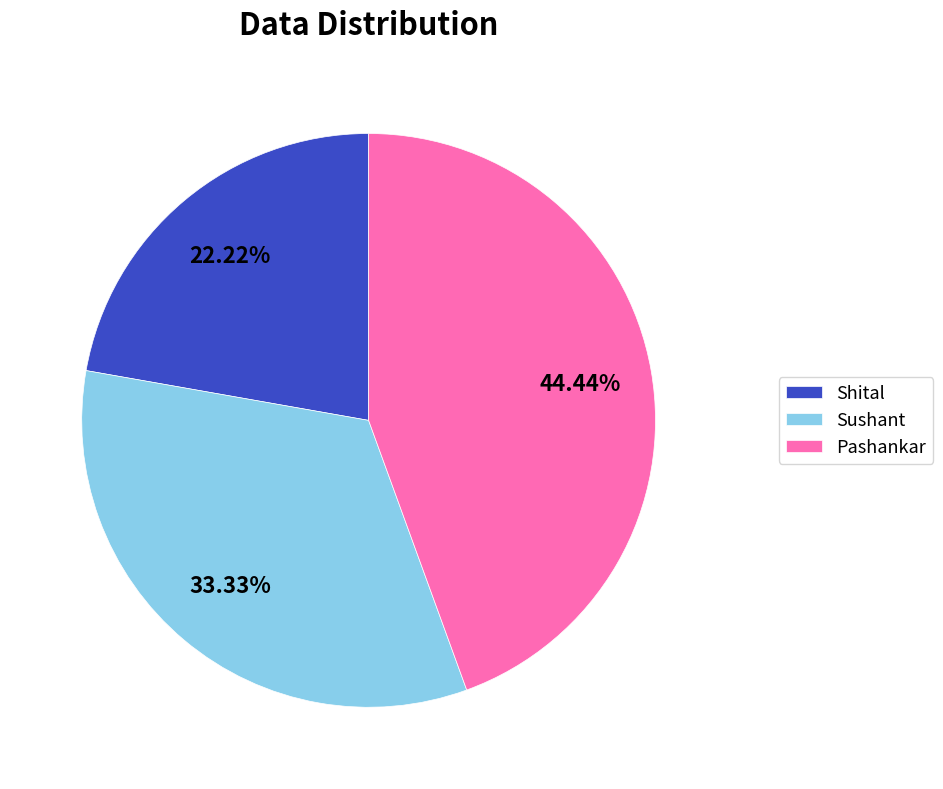

True or false: Pashankar accounts for 53% of the total.

False